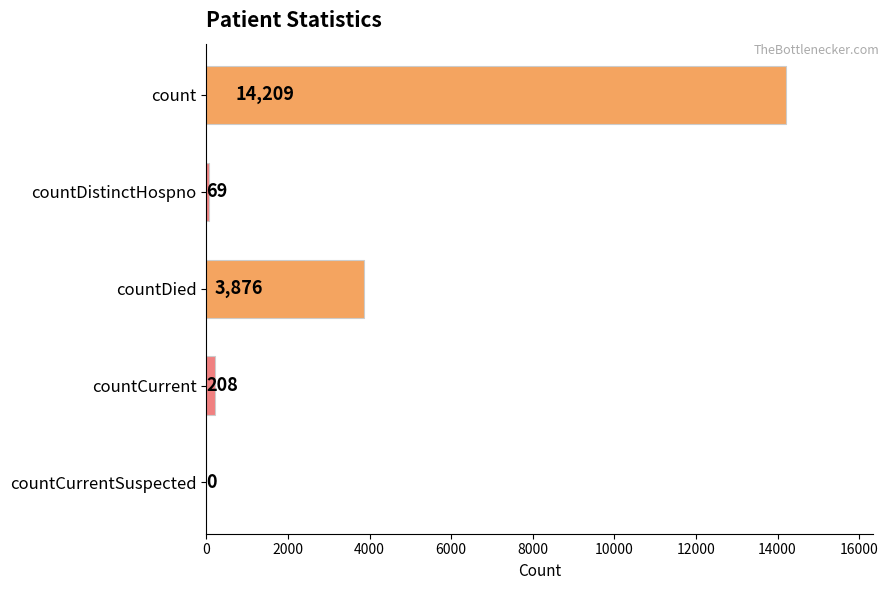

What is the greatest value displayed?

14209